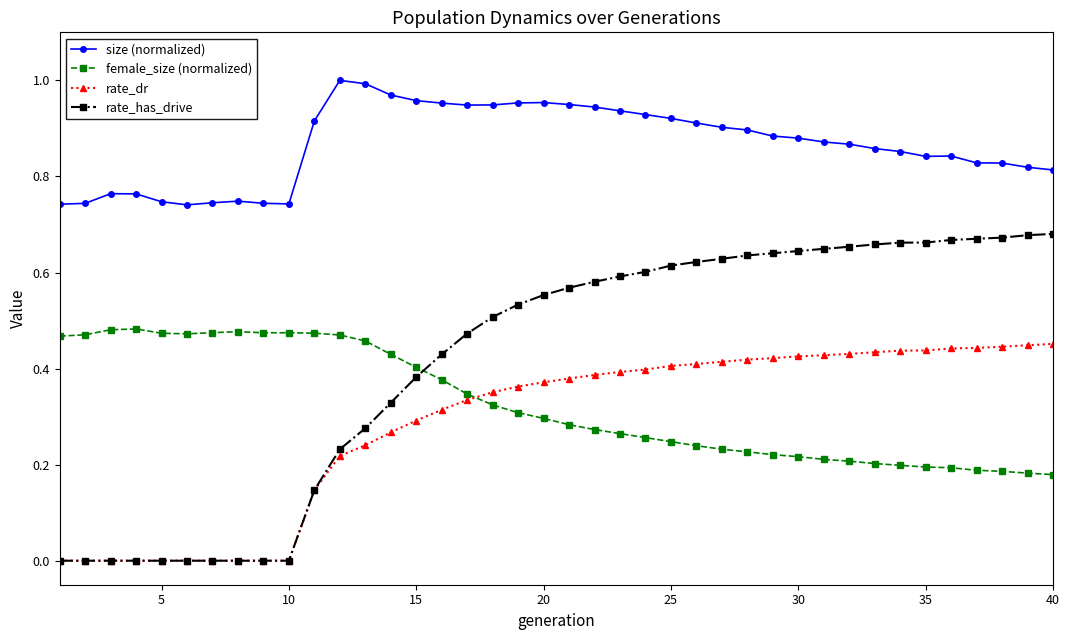

True or false: size (normalized) and rate_has_drive cross at least once.

False